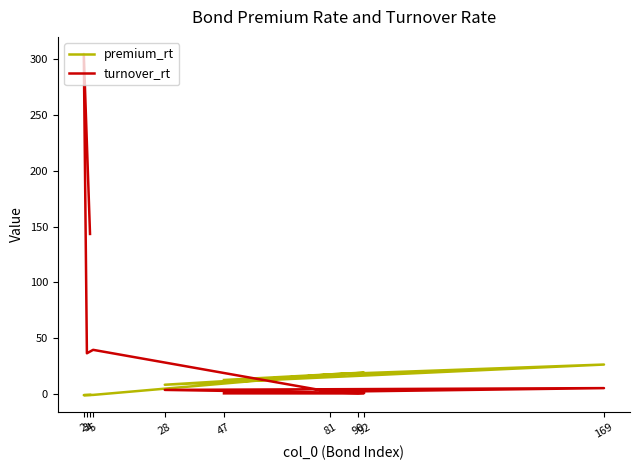

Where is the first local maximum for turnover_rt?

2